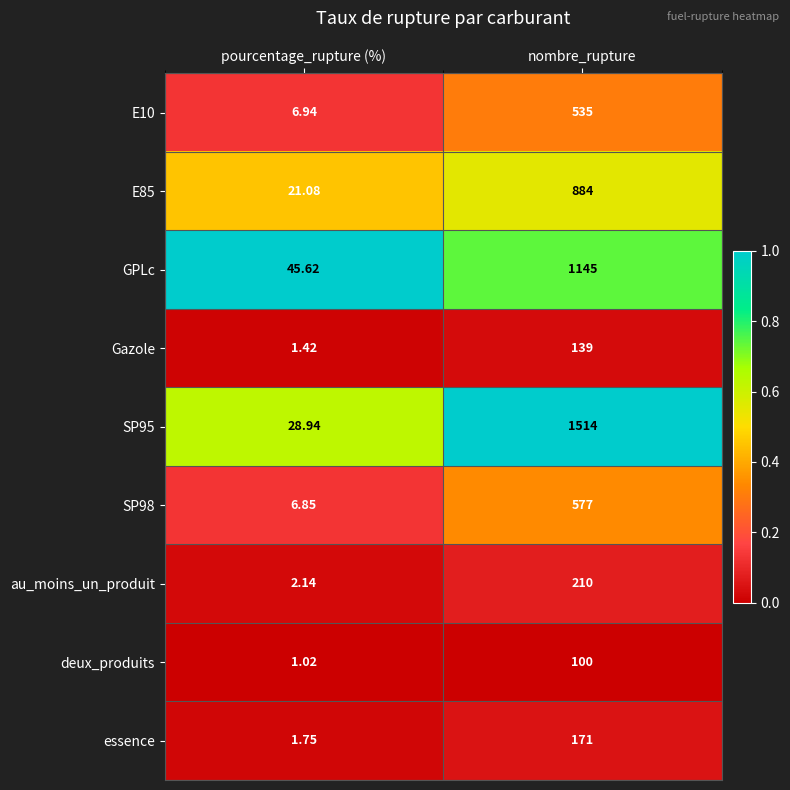

At which label is deux_produits closest to 50?

pourcentage_rupture (%)